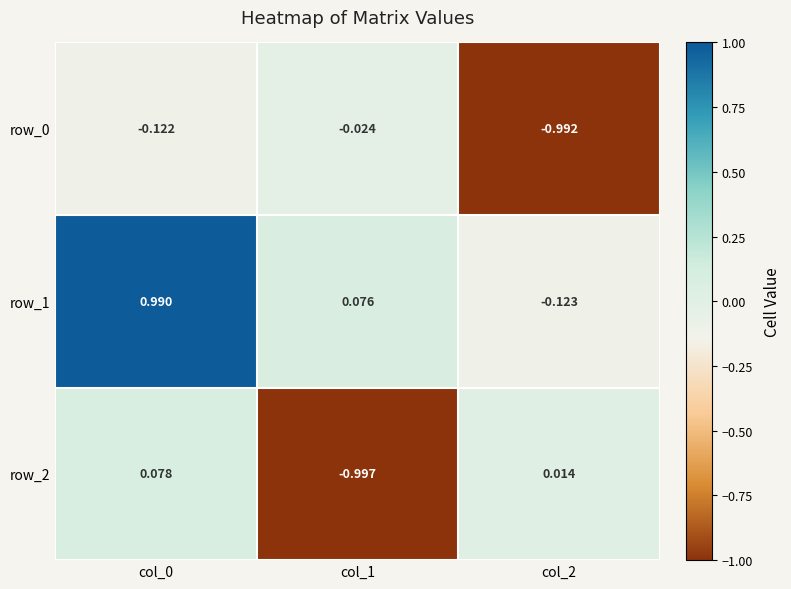

How many values in the row_2 series are below 0?

1